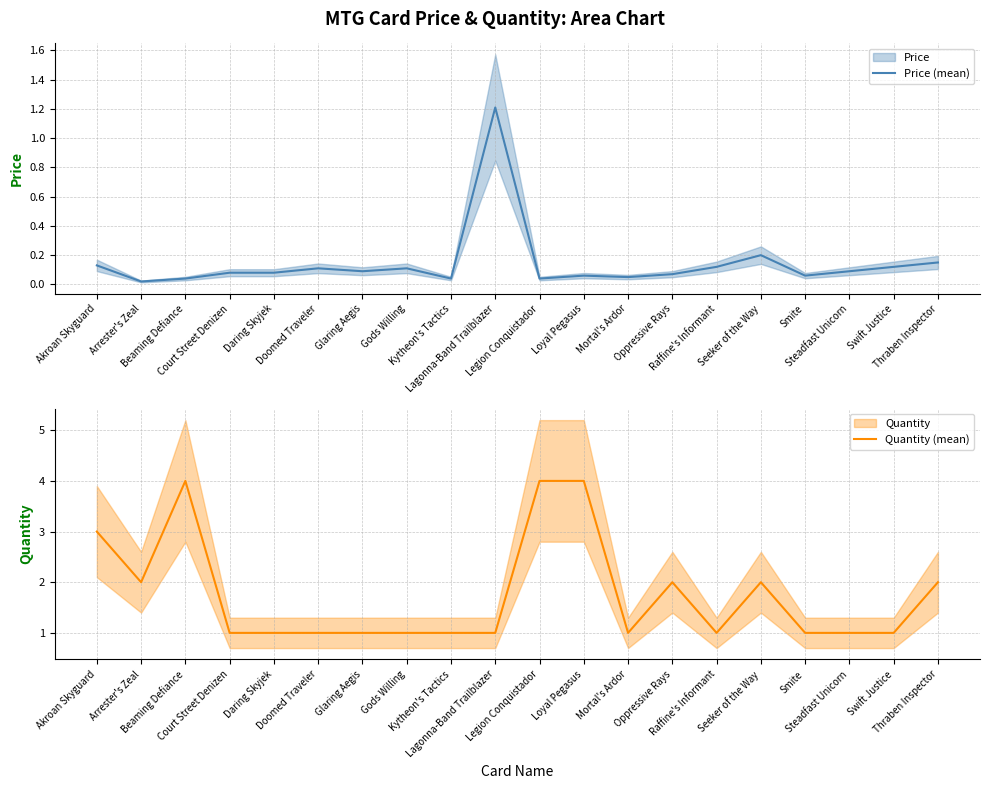

What is the value of the Quantity (mean) point at the 14th from the left?

2.0